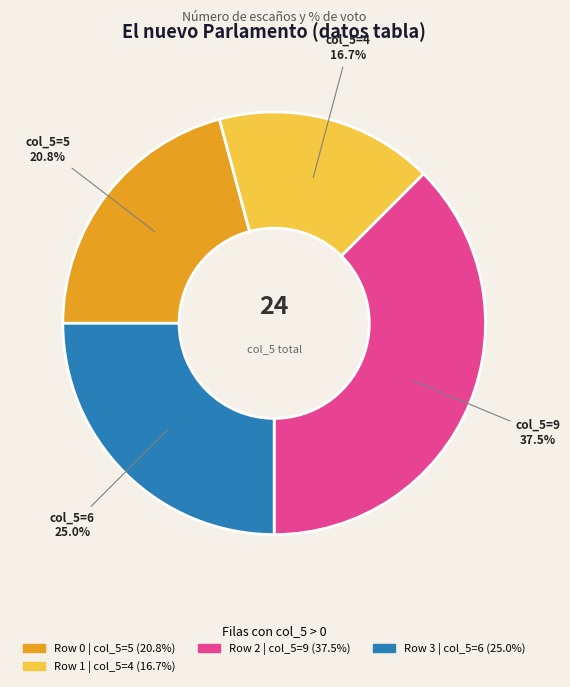

Is there any slice that represents more than half of the pie?

No